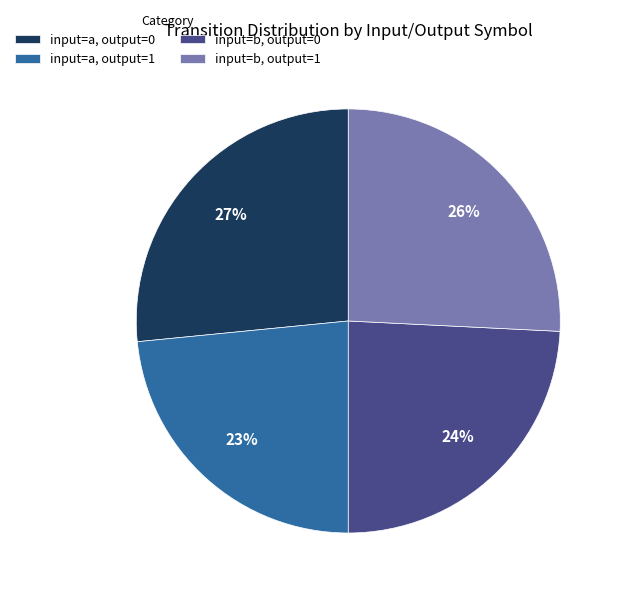

Between input=a, output=0 and input=a, output=1, which is larger?

input=a, output=0